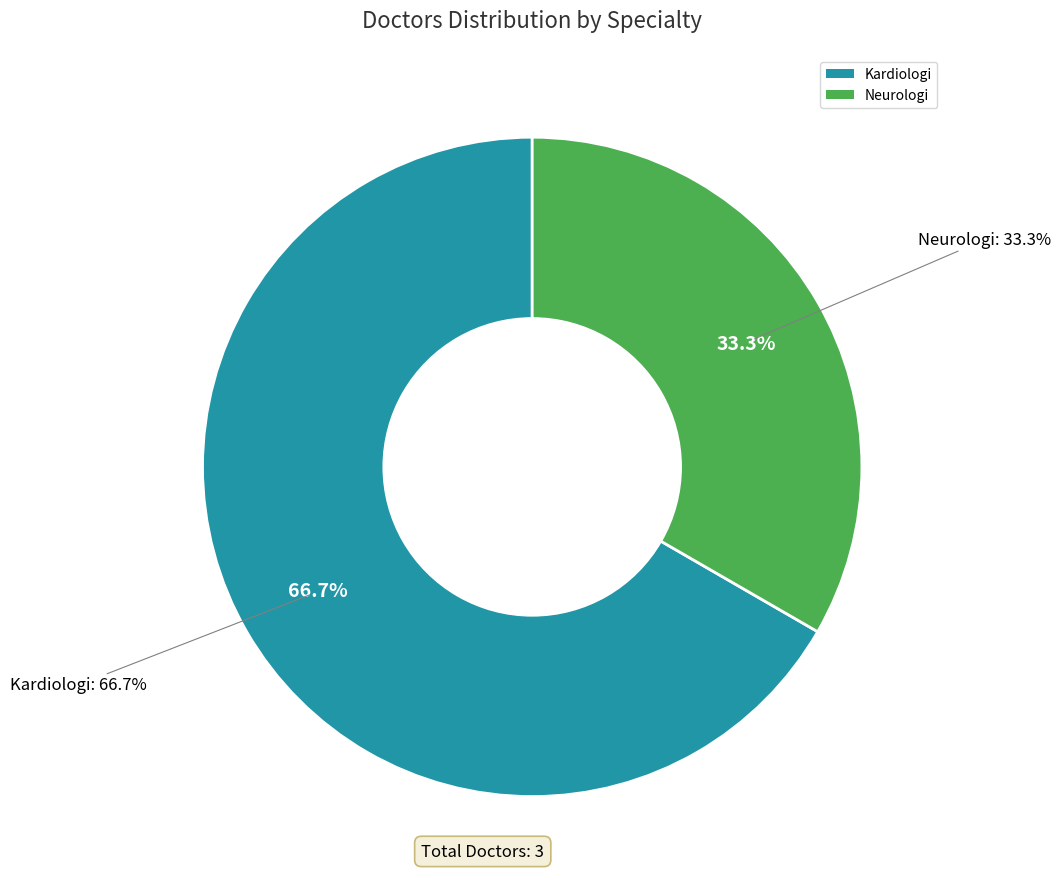

Count the number of slices in the pie.

2